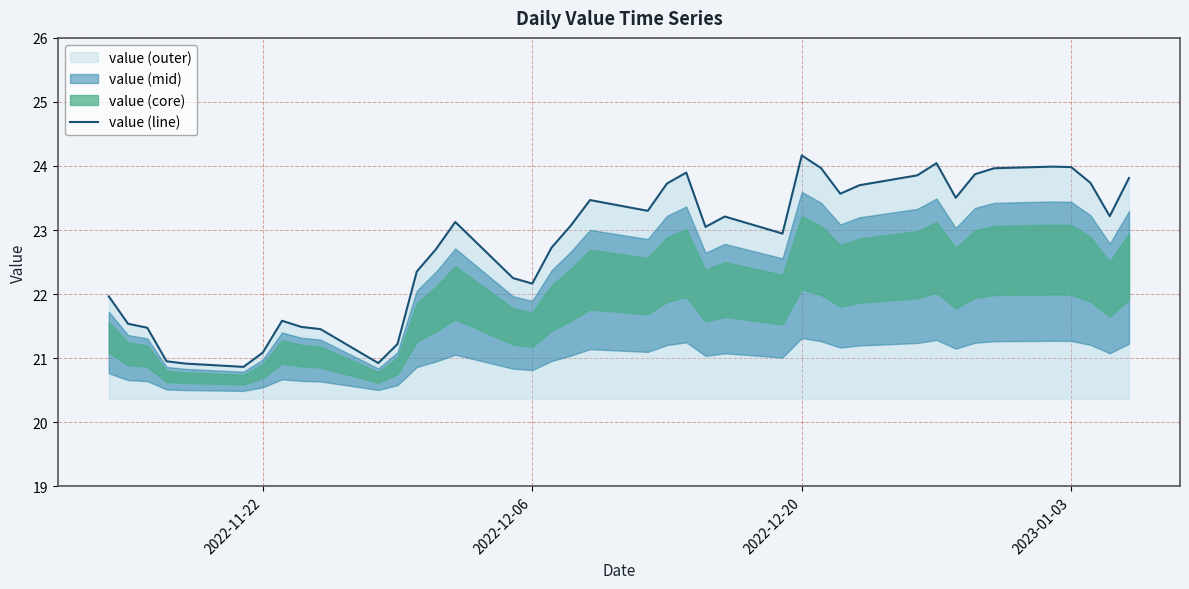

What is the highest value of the value (line) series?

24.2